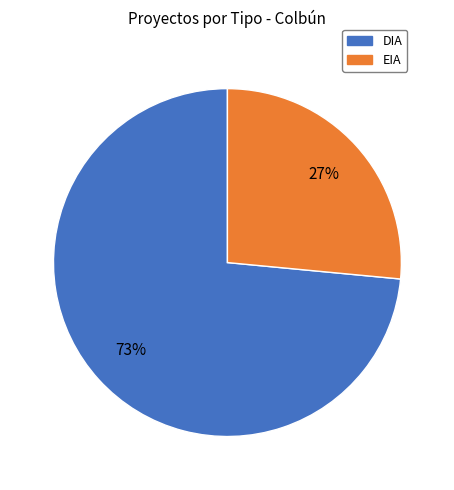

To the nearest percent, what is the combined percentage of EIA and DIA?

100%